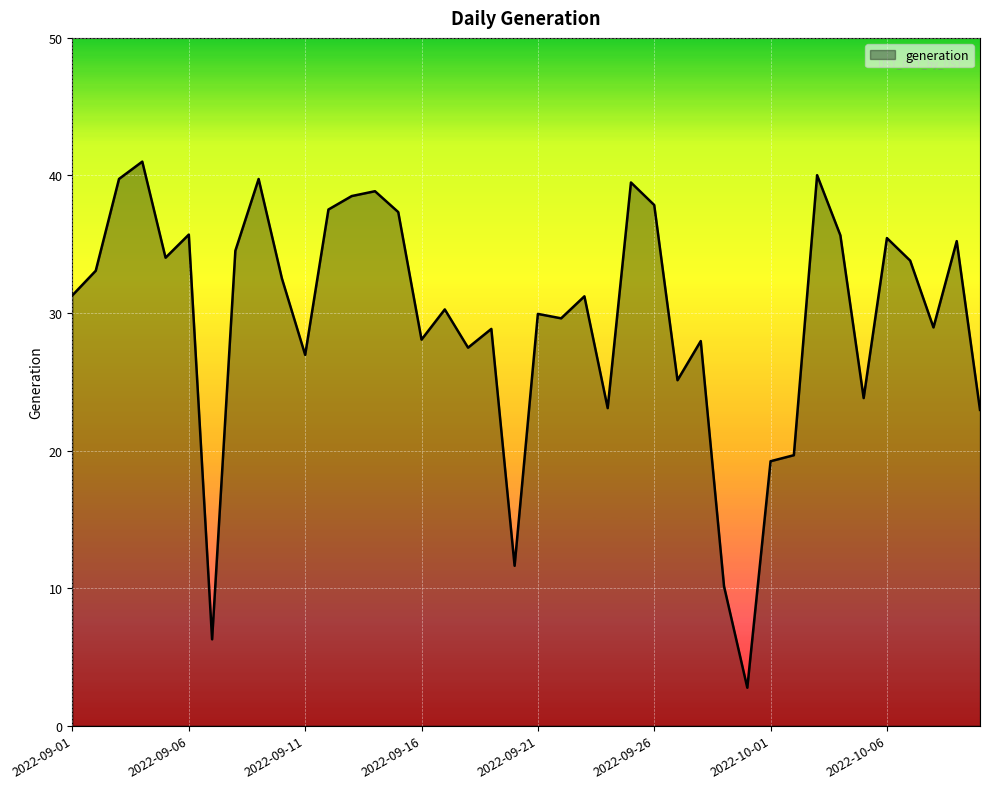

What is the greatest value displayed?

41.0